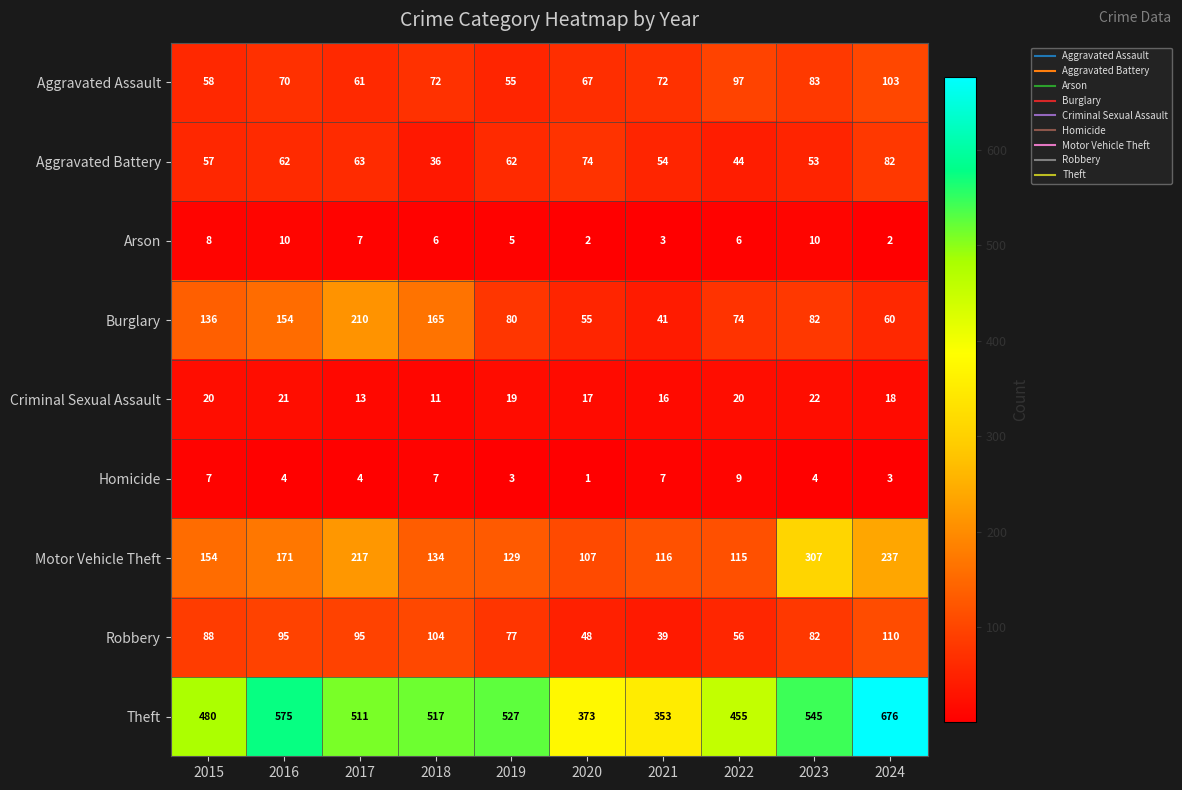

Which category has the highest value across all series?

2024